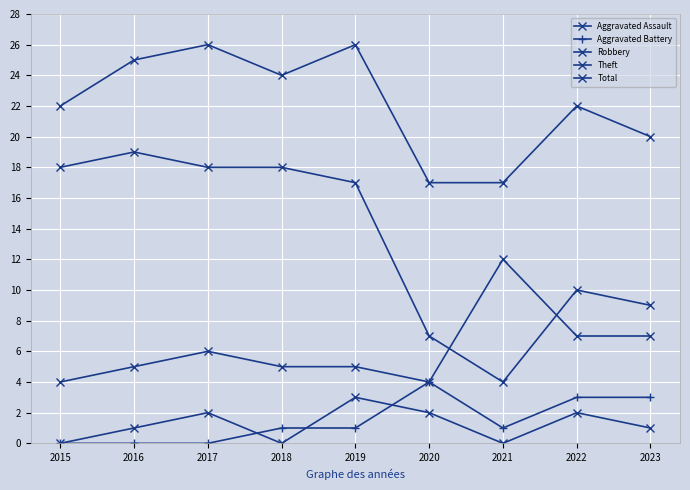

Reading left to right, list all the values displayed in this chart.

Aggravated Assault: 2015=0	2016=1	2017=2	2018=0	2019=3	2020=2	2021=0	2022=2	2023=1
Aggravated Battery: 2015=0	2016=0	2017=0	2018=1	2019=1	2020=4	2021=1	2022=3	2023=3
Robbery: 2015=4	2016=5	2017=6	2018=5	2019=5	2020=4	2021=12	2022=7	2023=7
Theft: 2015=18	2016=19	2017=18	2018=18	2019=17	2020=7	2021=4	2022=10	2023=9
Total: 2015=22	2016=25	2017=26	2018=24	2019=26	2020=17	2021=17	2022=22	2023=20